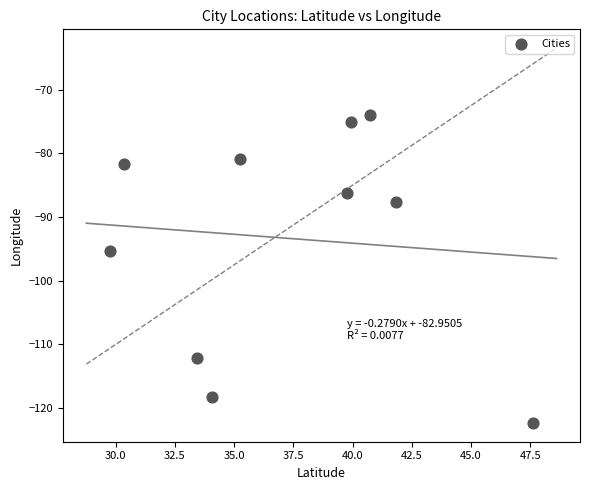

What Y value in the scatter plot is closest to -98?

-95.4